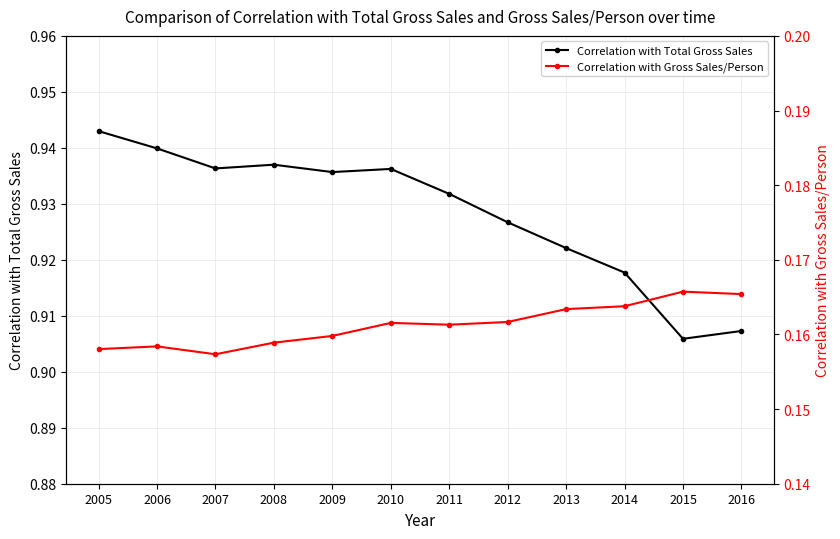

Between 2012 and 2016, which is larger?

2012